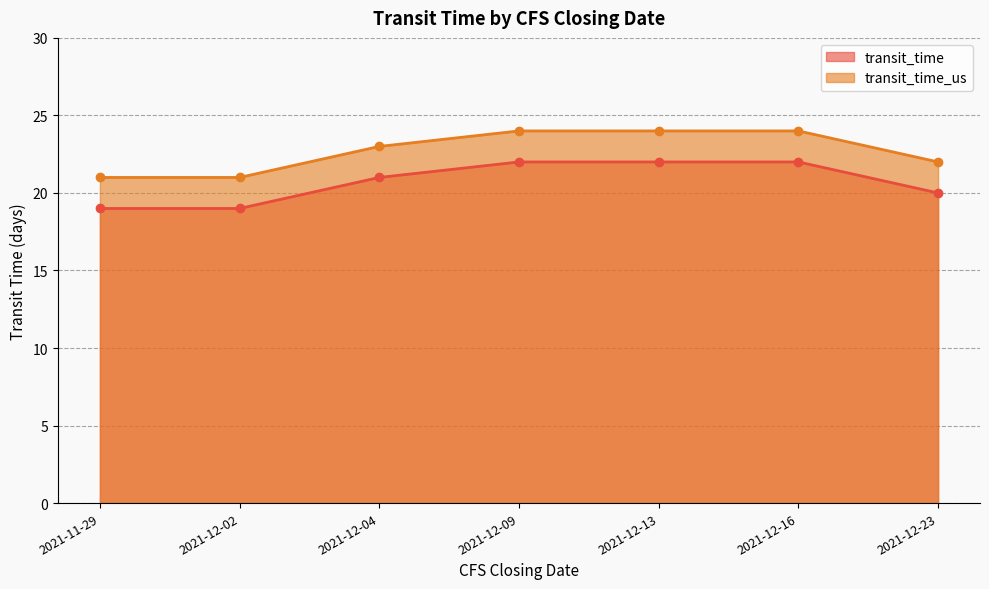

What is the difference between the maximum and minimum values in the transit_time series?

3